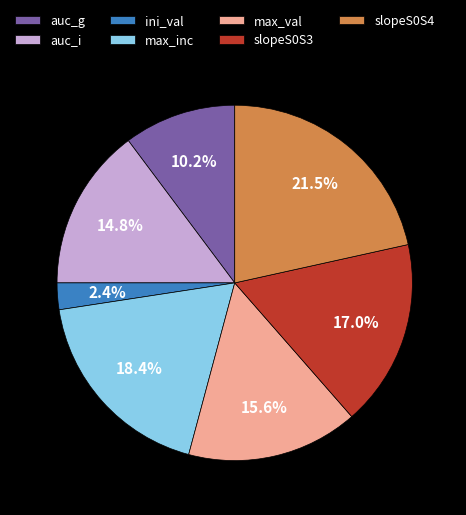

Approximately how many times larger is the value at auc_g compared to slopeS0S4?

0.5